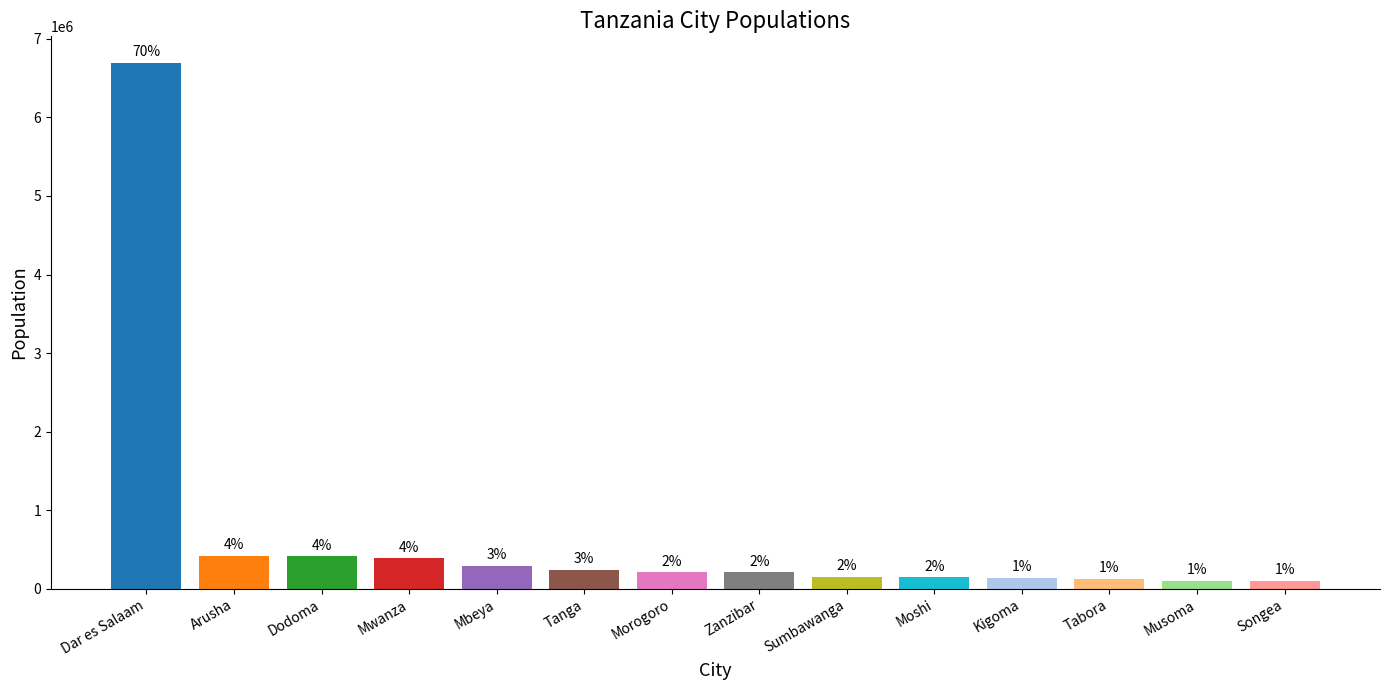

Reading right to left, extract all data points from this chart.

99961	103497	127880	135234	144739	147483	205870	207000	243580	291649	385810	410956	416442	6698000